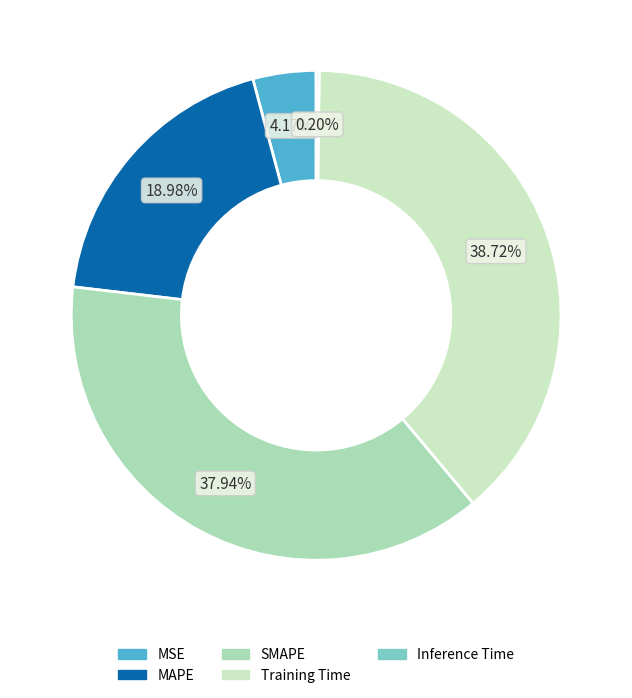

To the nearest percent, what is the combined percentage of MSE and Training Time?

43%